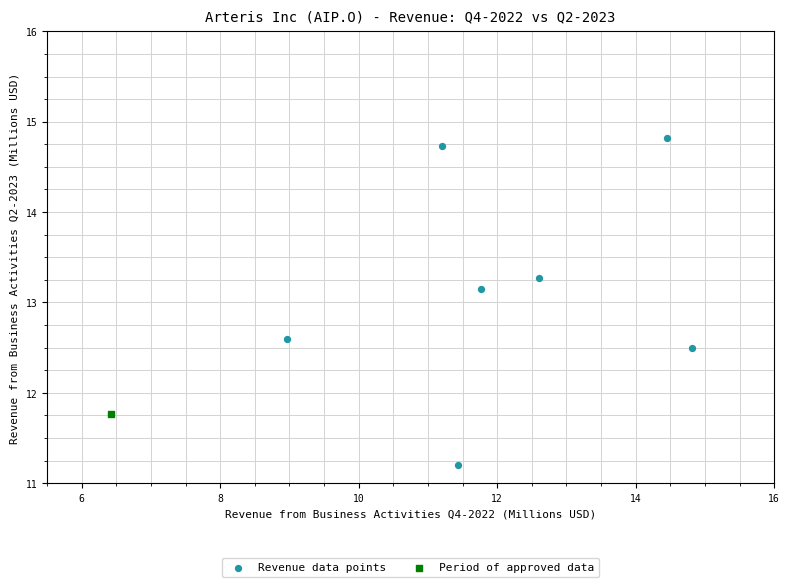

What are all the series names shown in the legend?

Revenue data points, Period of approved data